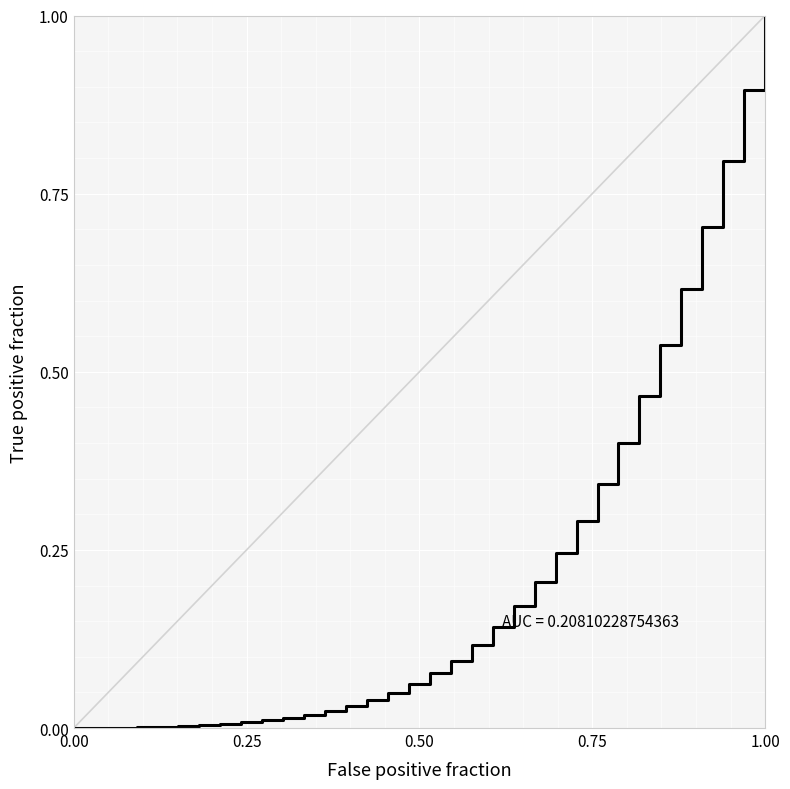

What is the maximum value shown in the chart?

1.0